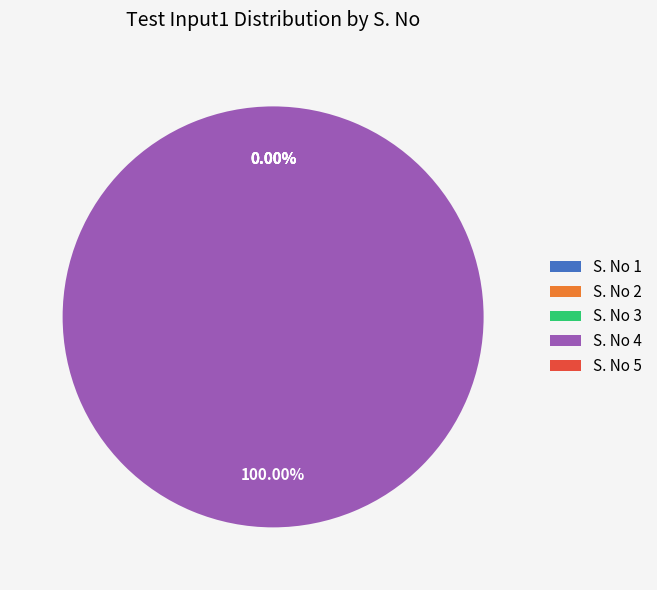

Which category accounts for the majority?

S. No 4